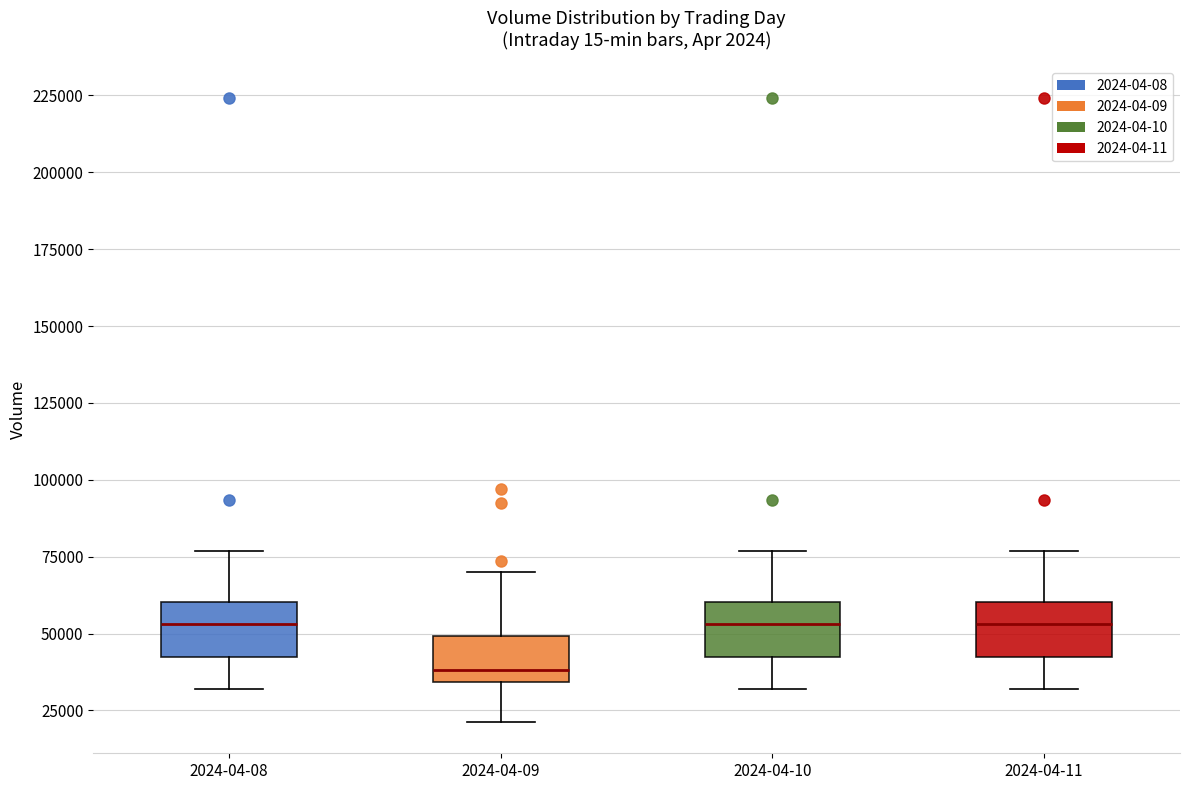

Where is the lower edge of the box for 2024-04-10 on the y-axis? The values are not printed on the chart, so give them approximately, as read against the axis.

40000